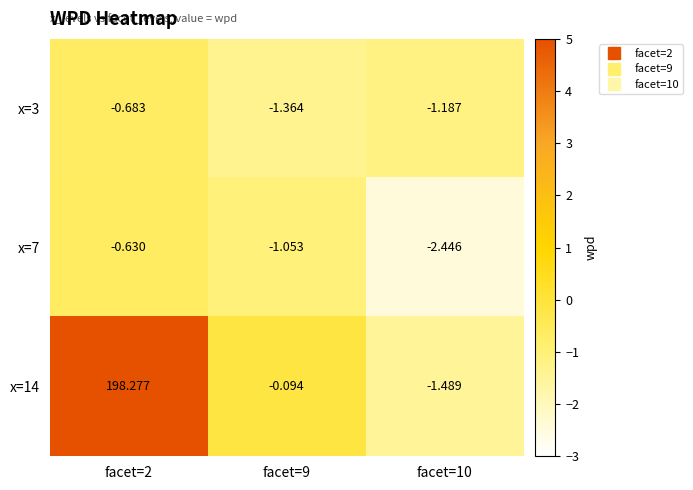

Is the value of x=14 at facet=9 greater than the value of x=3 at facet=10?

Yes